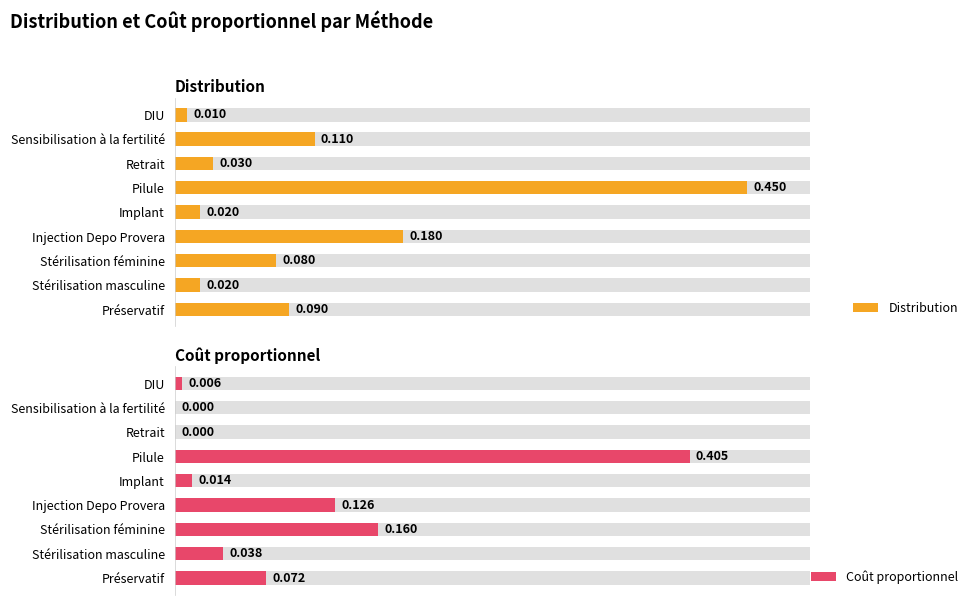

Rank the series by their maximum value, from highest to lowest.

Distribution, Coût proportionnel